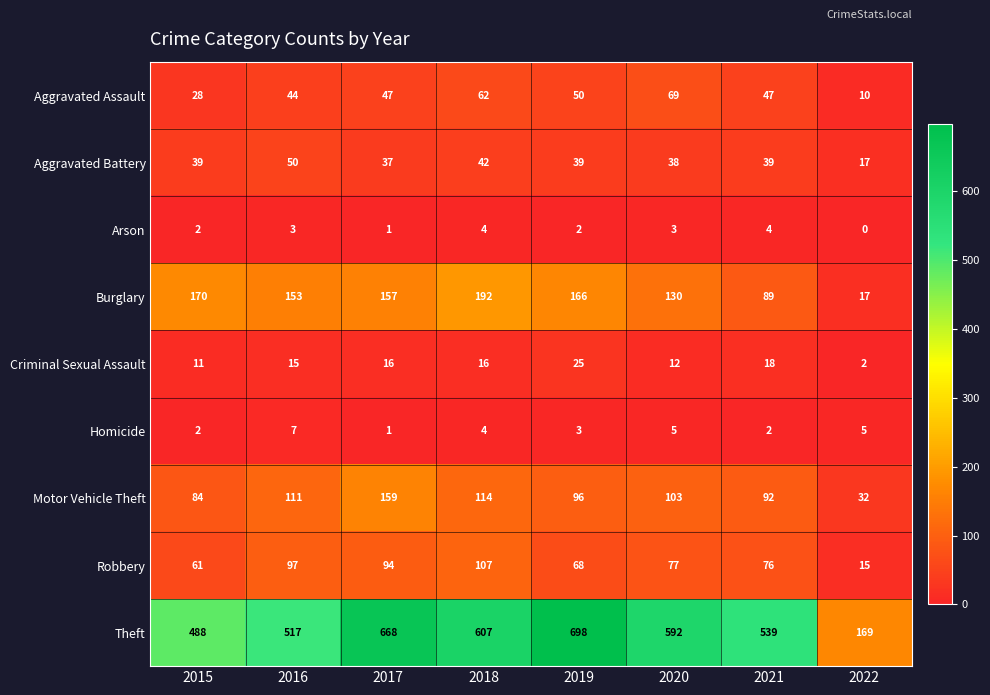

Which series changed the most between 2018 and 2022?

Theft